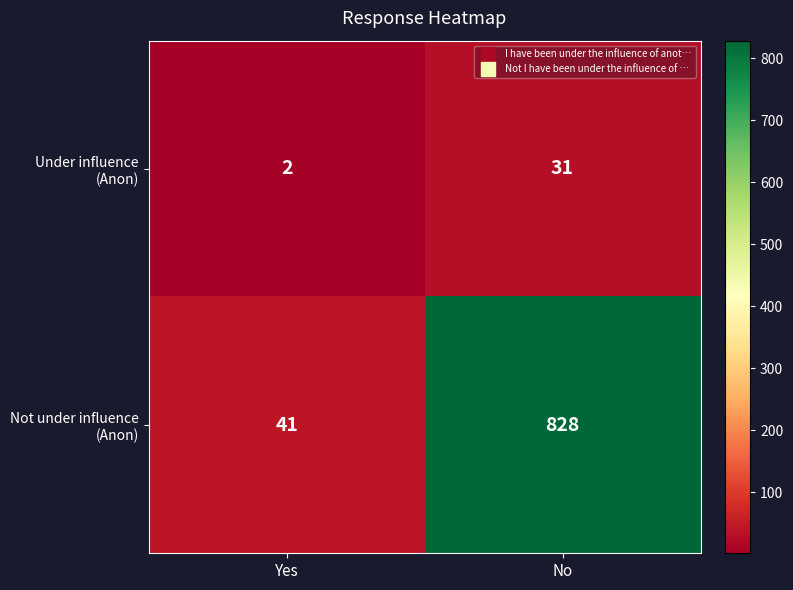

Which category has the highest value across all series?

No